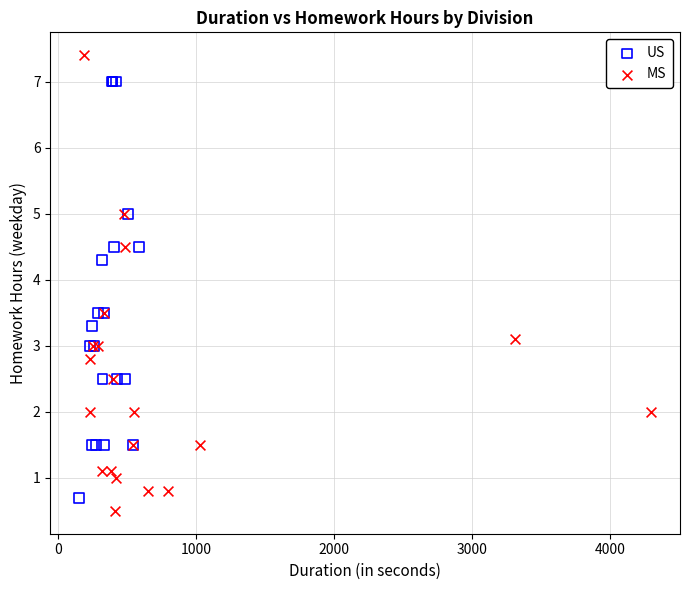

What are all the series names shown in the legend?

US, MS